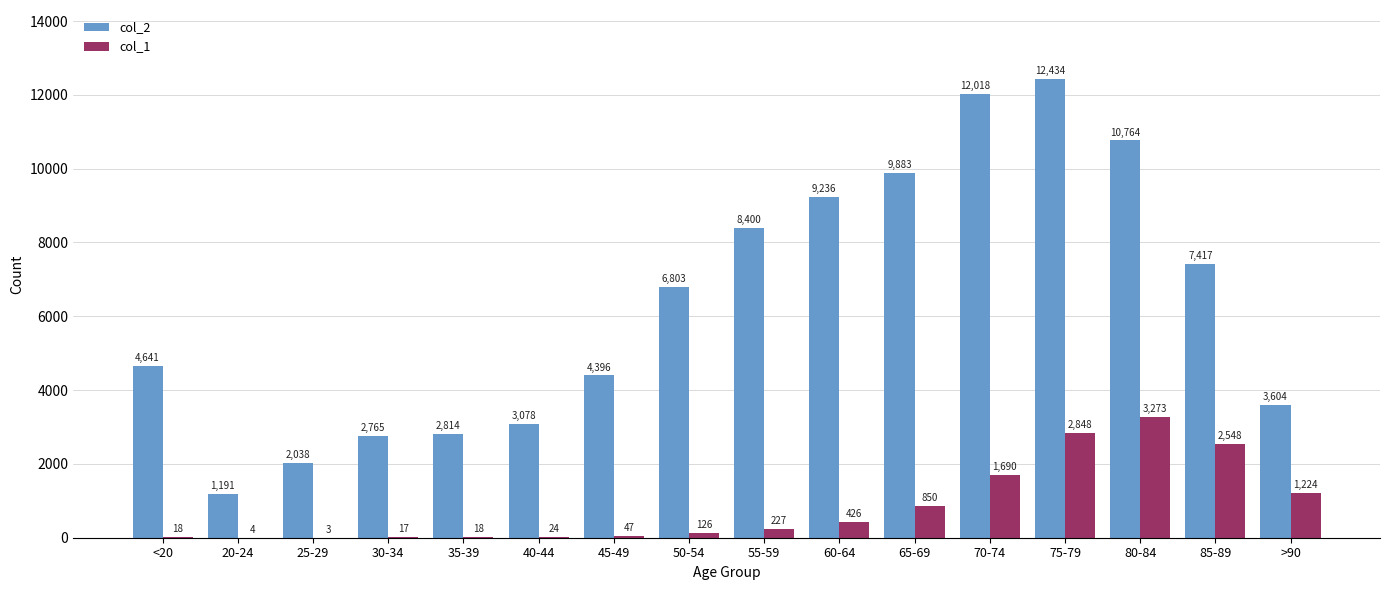

What is the sum of all col_2 values?

101482